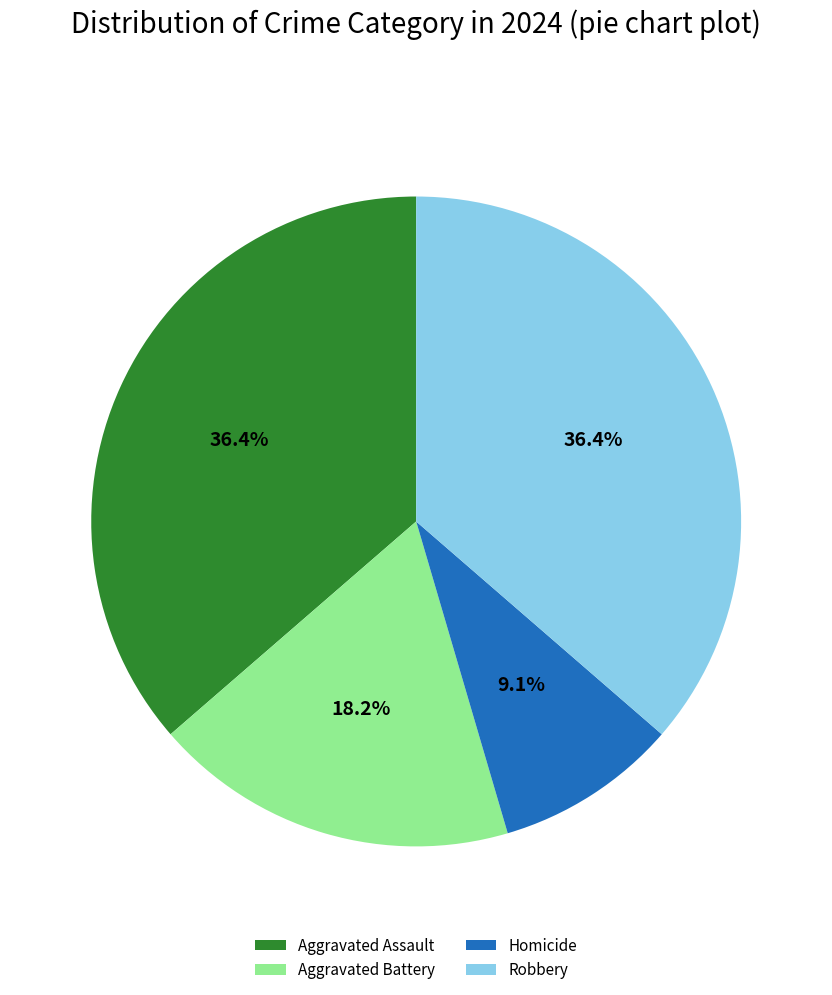

What is the smallest slice in the pie chart?

Homicide